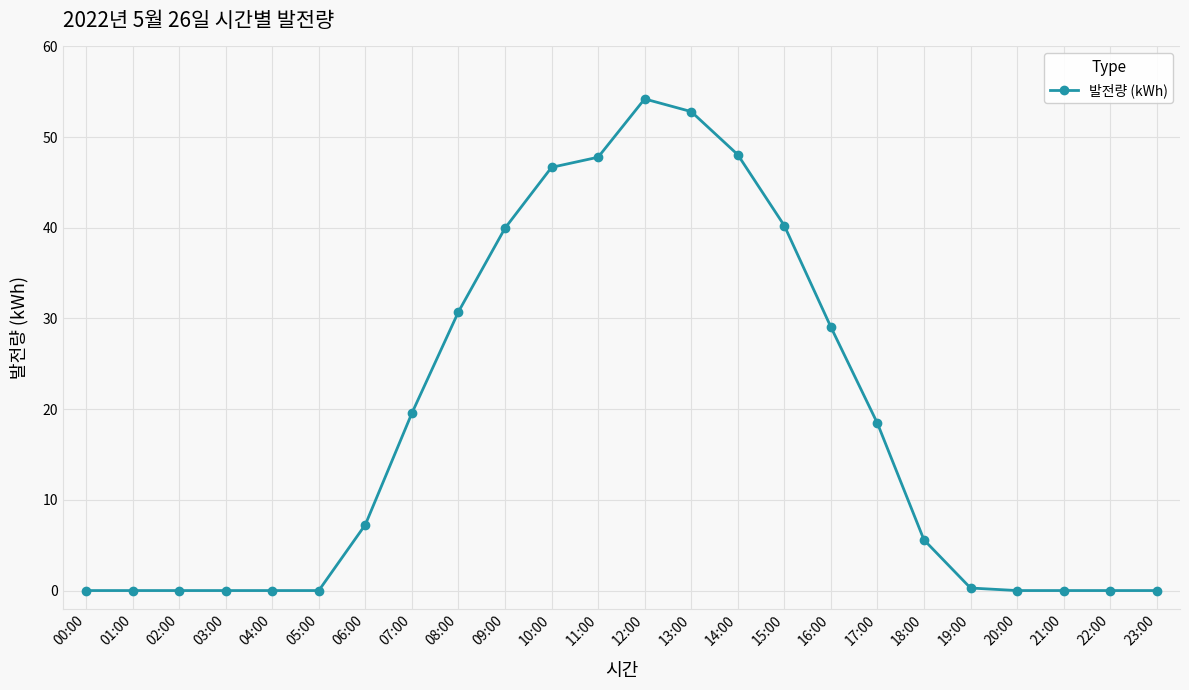

The chart shows a value of 0.0 at 21:00. True or false?

True